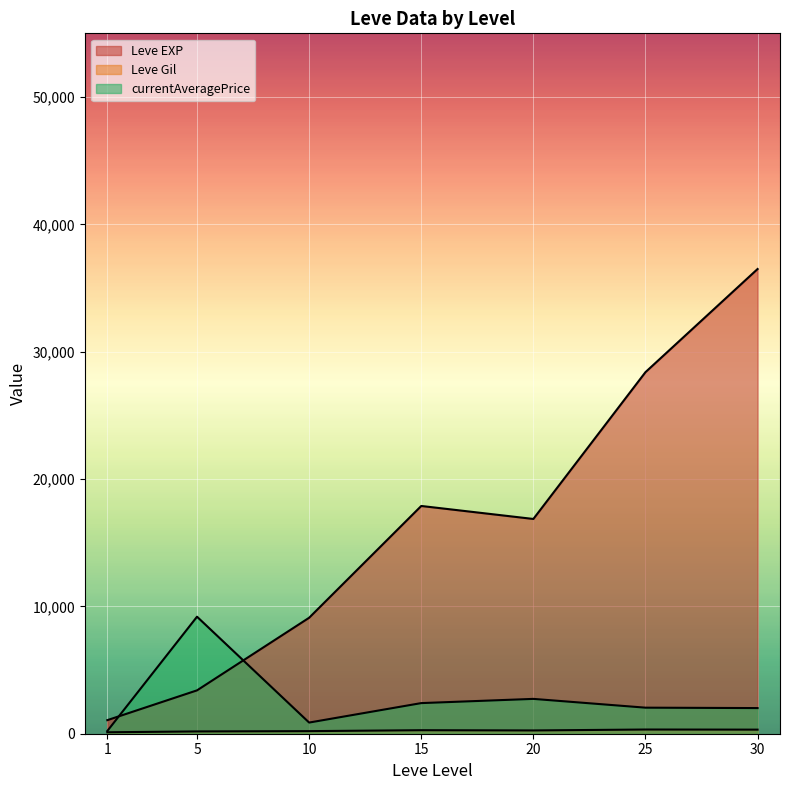

Does the chart display data point markers on the line(s)?

No